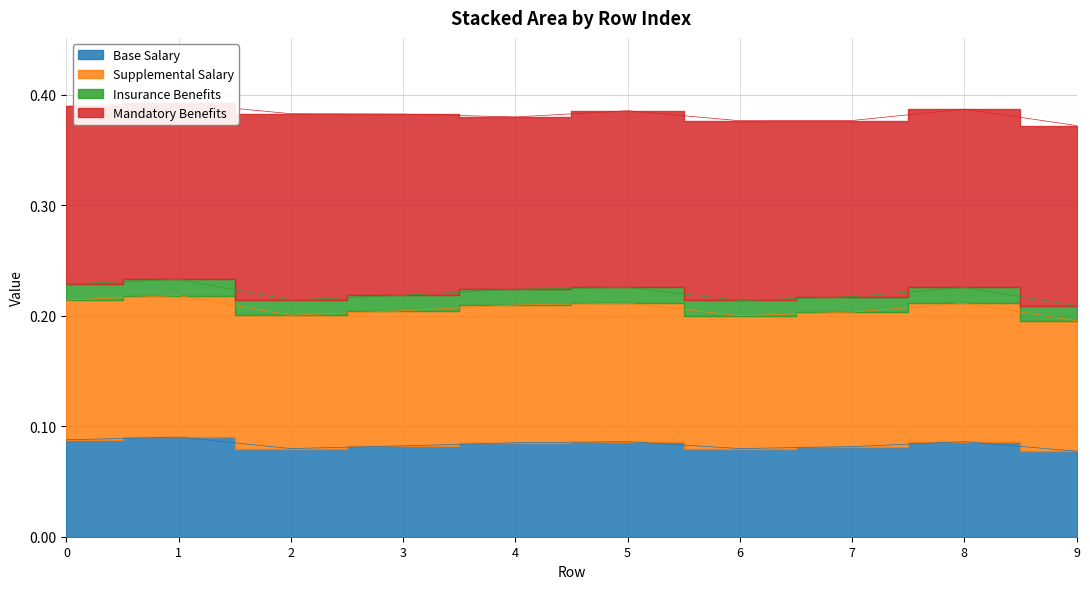

What is the spread (max minus min) of values at 4?

0.1